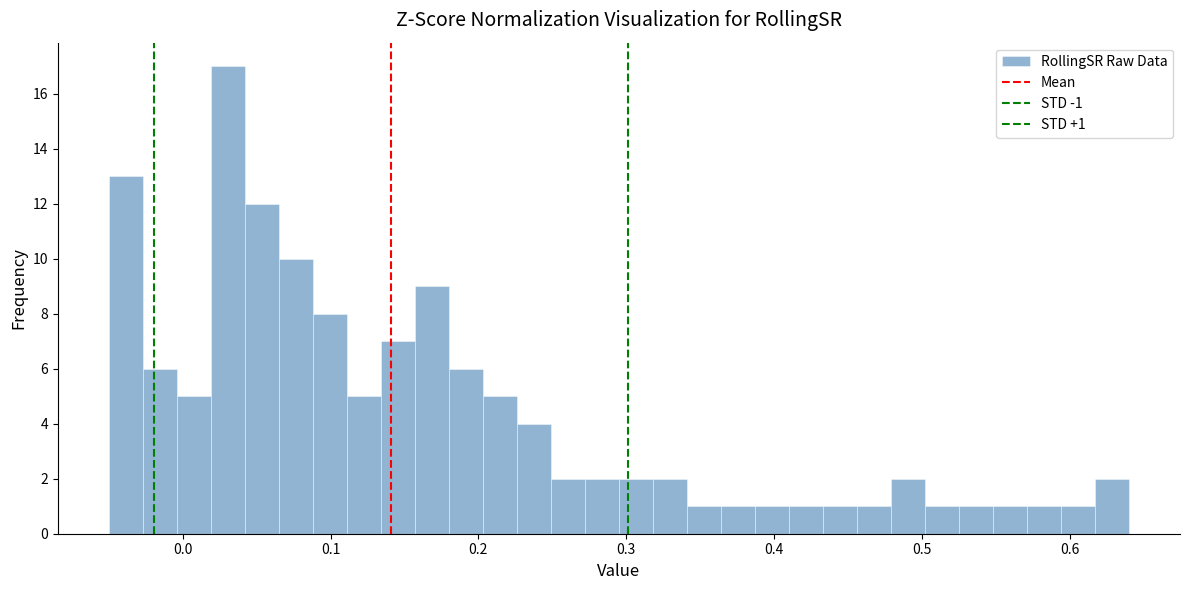

Read against the x-axis, roughly where is the centre of the tallest bar?

0.03